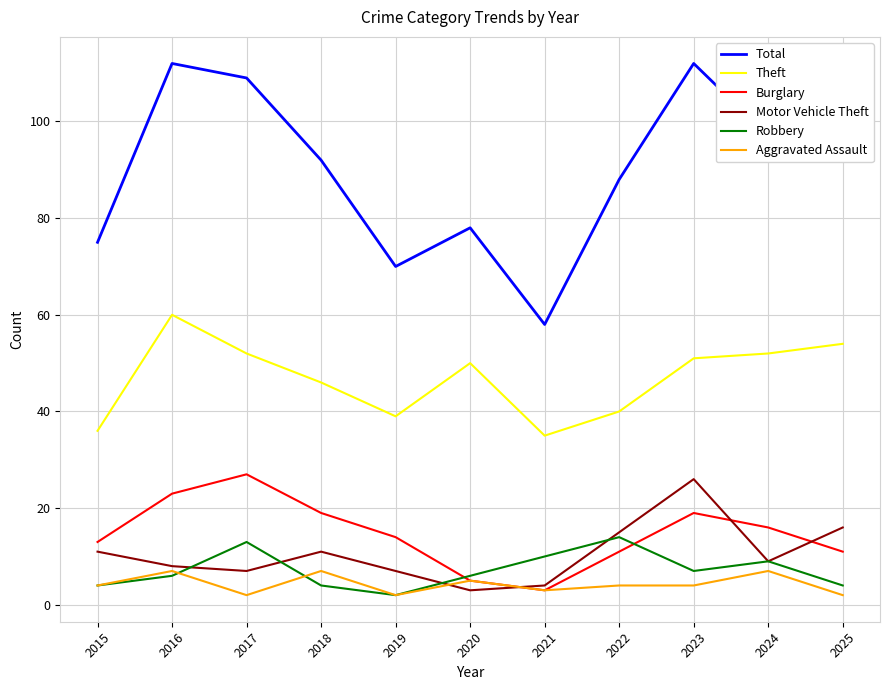

Rank the series by their maximum value, from lowest to highest.

Aggravated Assault, Robbery, Motor Vehicle Theft, Burglary, Theft, Total